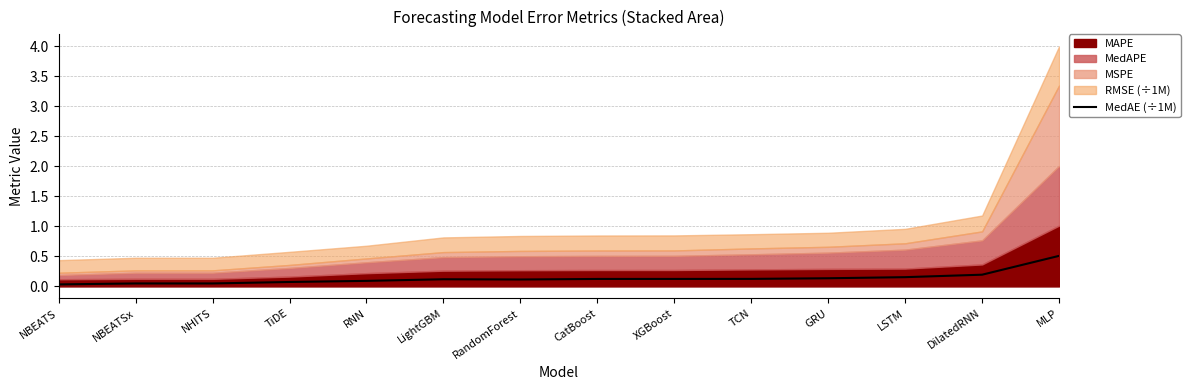

Does the chart have visible grid lines?

Yes